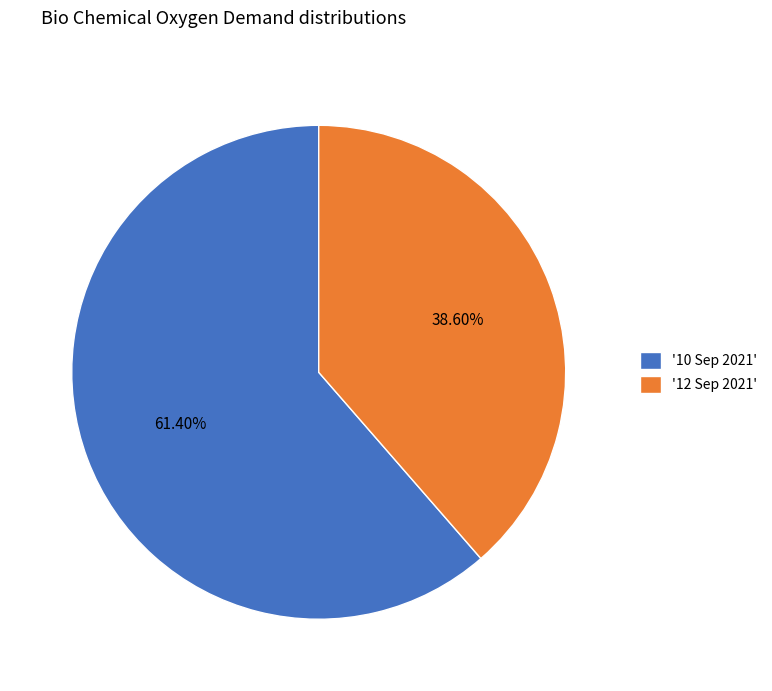

Rank the categories by value from lowest to highest.

'12 Sep 2021', '10 Sep 2021'